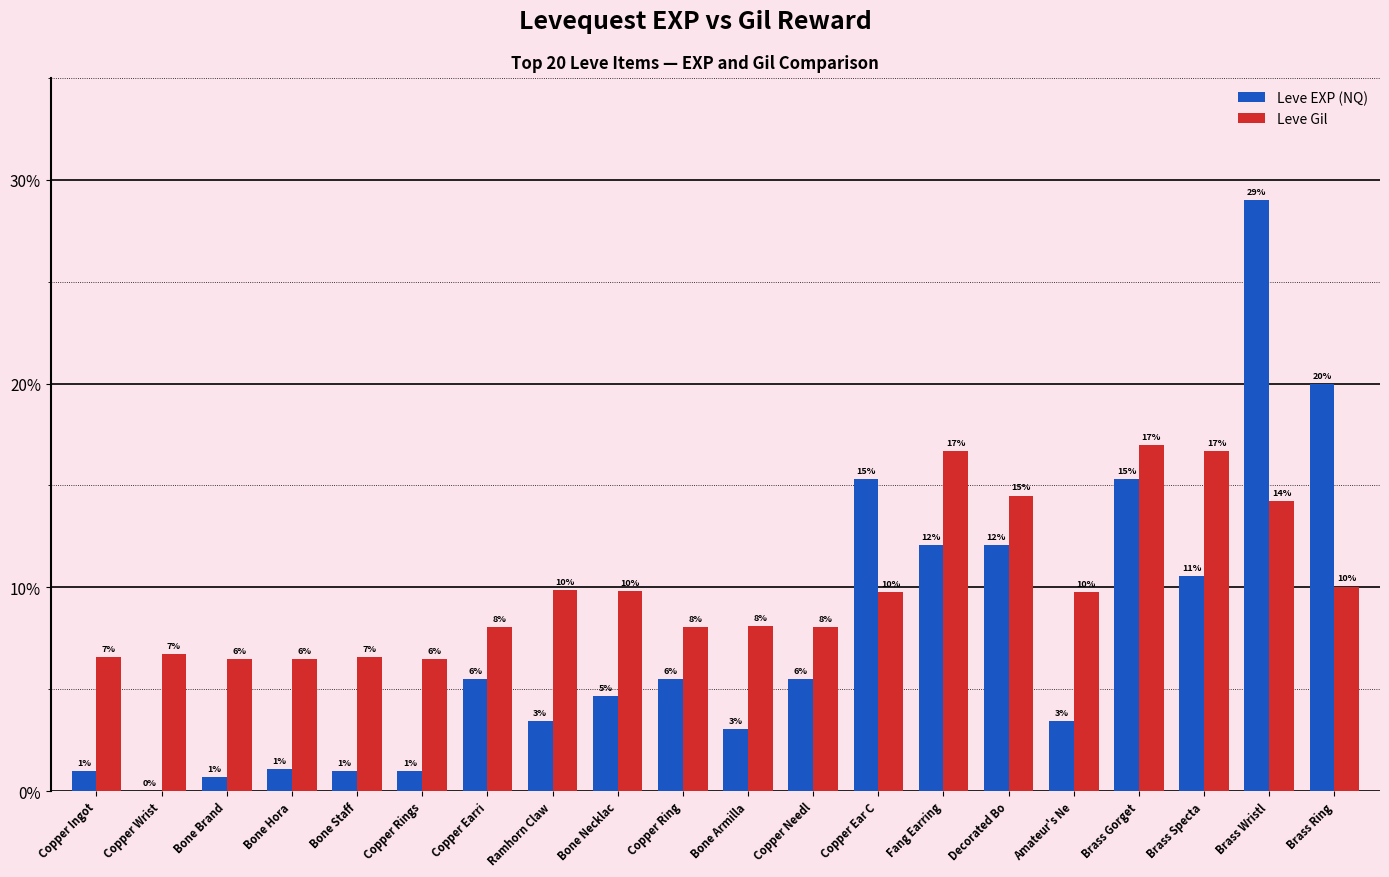

What are all the series names shown in the legend?

Leve EXP (NQ), Leve Gil